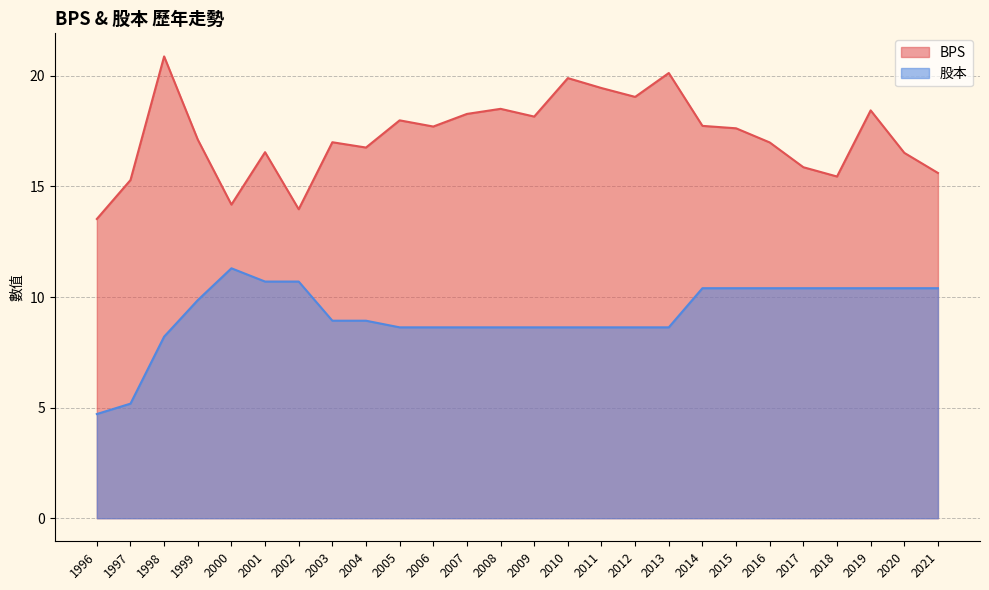

Which has a higher value, 2010 or 1997?

2010